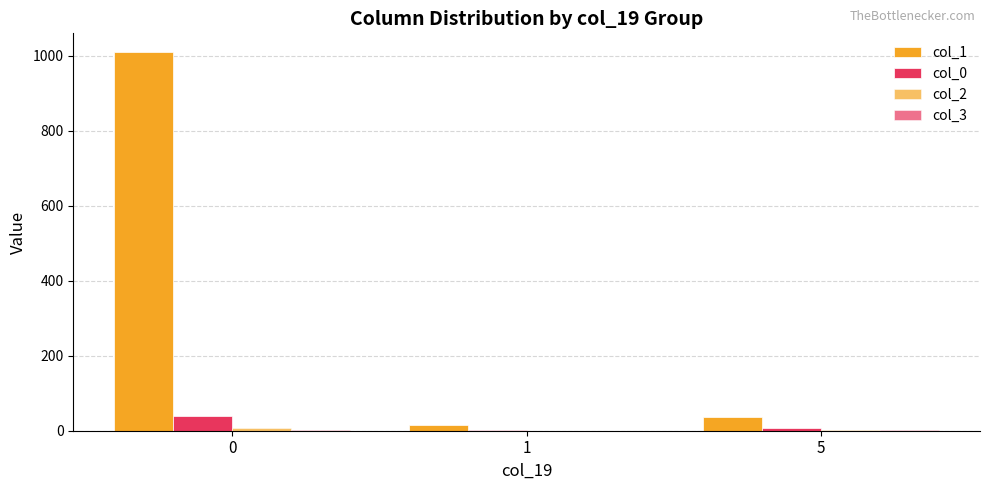

Are the bars grouped side by side (vs. stacked)?

Yes